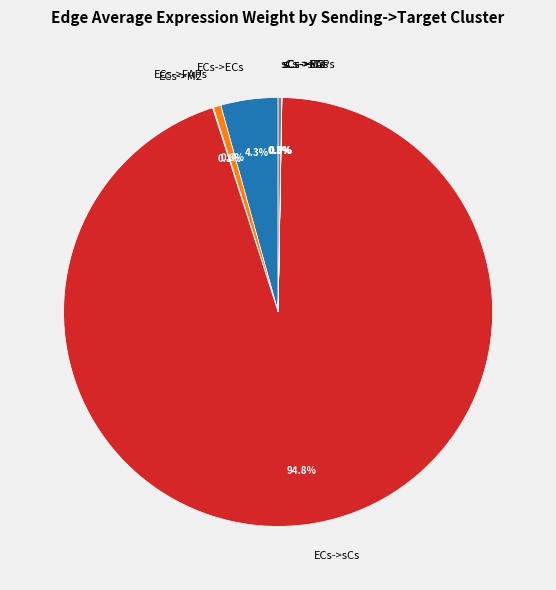

Which slice represents more than half of the pie?

ECs->sCs